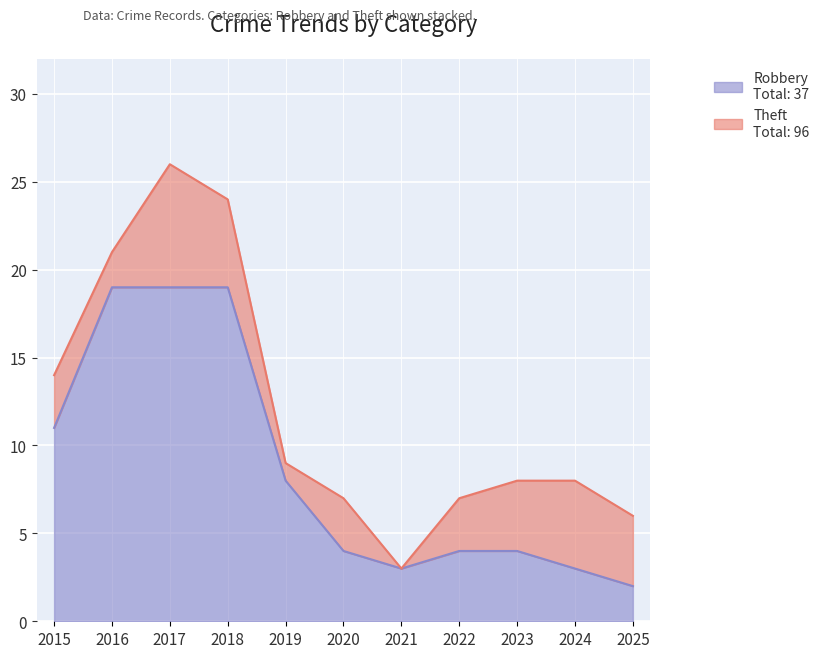

At which category does the data reach its first local valley?

2021